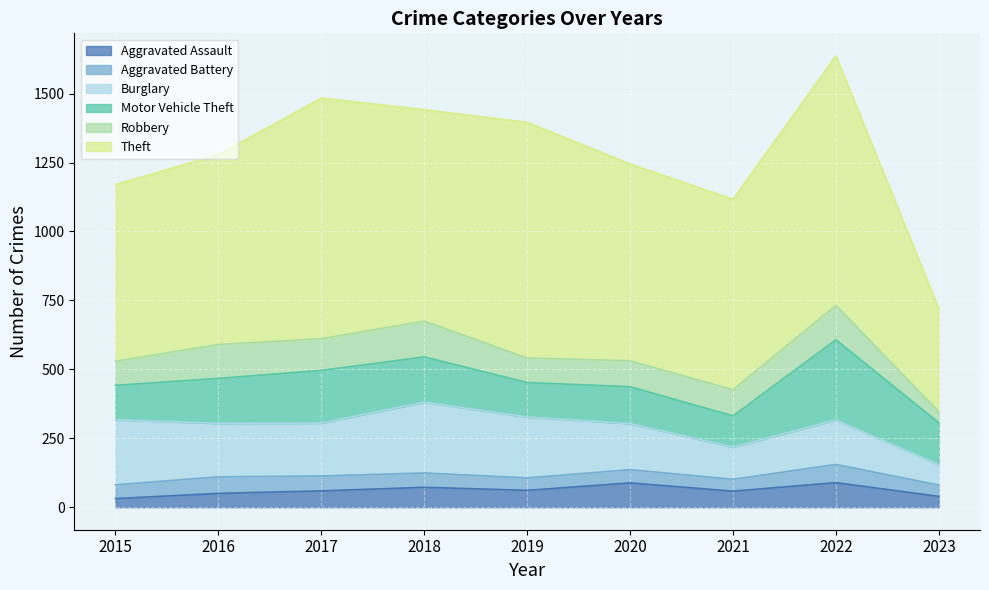

In Aggravated Battery, how many points are lower than both neighbors (excluding endpoints)?

2